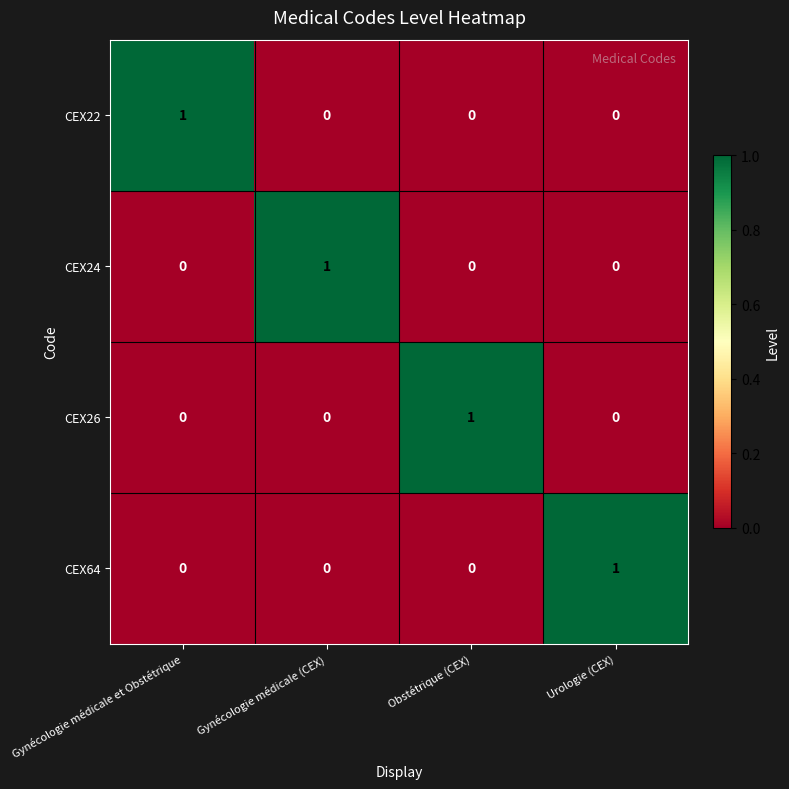

How many CEX26 values are between 0 and 1?

4